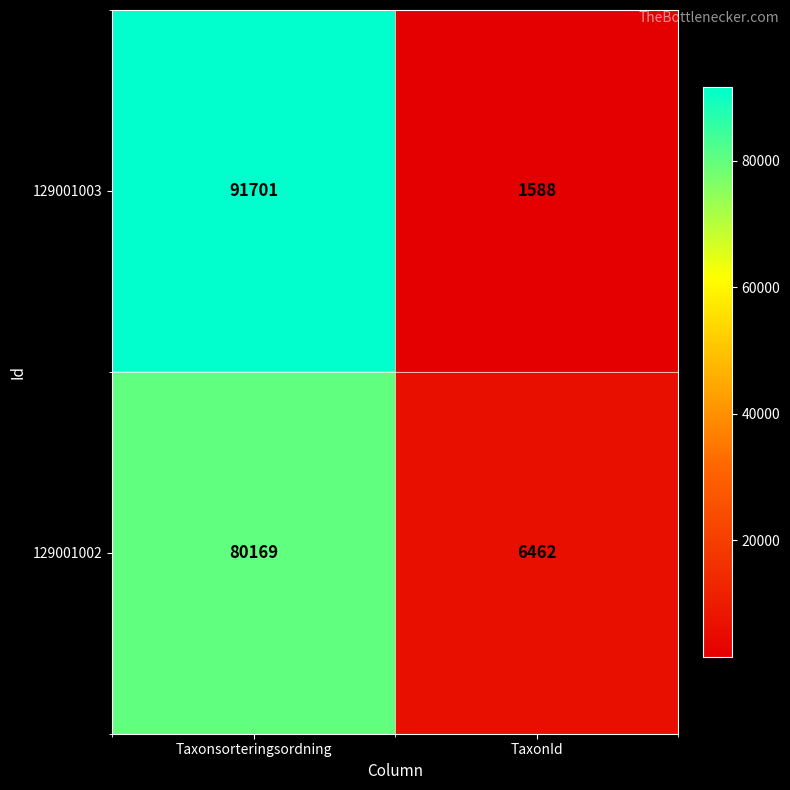

What is the maximum value for 129001003?

91701